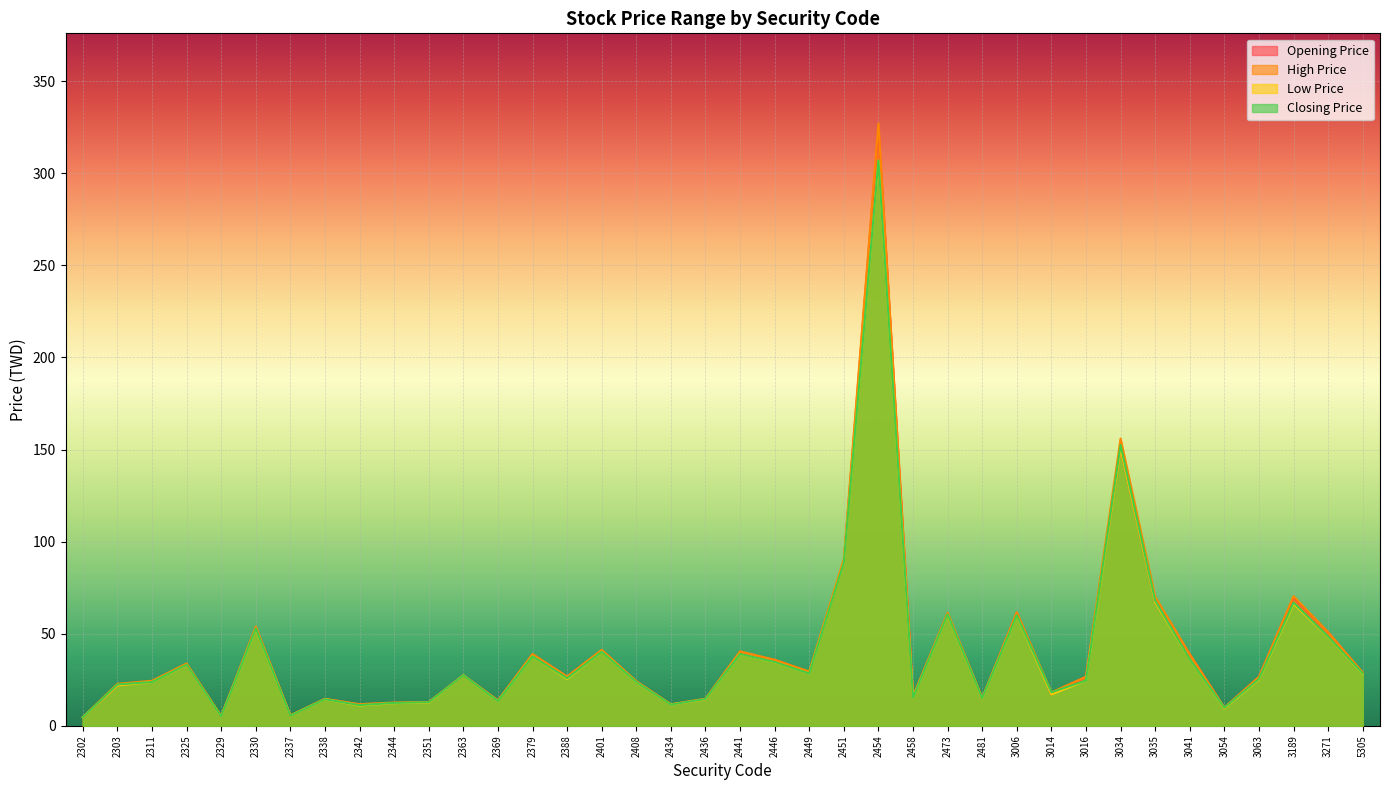

Reading left to right, list all the values displayed in this chart.

Opening Price: 2302=4.5	2303=21.9	2311=24.2	2325=32.9	2329=5.2	2330=53.4	2337=5.5	2338=14.5	2342=11.6	2344=12.4	2351=12.8	2363=27.4	2369=13.8	2379=38.5	2388=26.2	2401=41.0	2408=23.9	2434=11.7	2436=14.4	2441=39.5	2446=35.8	2449=28.9	2451=89.1	2454=325.0	2458=16.0	2473=61.0	2481=14.9	3006=61.5	3014=17.0	3016=26.6	3034=150.5	3035=67.2	3041=38.8	3054=9.8	3063=26.4	3189=69.6	3271=50.8	5305=28.7
High Price: 2302=4.6	2303=22.8	2311=24.4	2325=33.8	2329=5.3	2330=53.8	2337=5.7	2338=14.6	2342=11.7	2344=12.6	2351=12.9	2363=27.4	2369=13.8	2379=39.0	2388=26.8	2401=41.2	2408=24.2	2434=11.7	2436=14.7	2441=40.4	2446=35.8	2449=29.4	2451=90.5	2454=327.0	2458=16.0	2473=61.3	2481=15.1	3006=61.5	3014=18.1	3016=26.6	3034=156.0	3035=70.0	3041=38.8	3054=9.9	3063=26.5	3189=70.3	3271=50.8	5305=28.9
Low Price: 2302=4.5	2303=21.9	2311=23.8	2325=32.9	2329=5.0	2330=52.6	2337=5.5	2338=14.4	2342=11.0	2344=12.3	2351=12.6	2363=27.4	2369=13.4	2379=37.7	2388=25.4	2401=40.2	2408=23.6	2434=11.5	2436=14.3	2441=39.0	2446=34.5	2449=28.4	2451=88.5	2454=307.0	2458=15.3	2473=60.3	2481=14.8	3006=59.8	3014=17.0	3016=24.6	3034=150.5	3035=67.1	3041=36.2	3054=9.5	3063=25.1	3189=66.2	3271=48.2	5305=28.1
Closing Price: 2302=4.5	2303=22.4	2311=23.8	2325=33.1	2329=5.0	2330=52.8	2337=5.5	2338=14.4	2342=11.2	2344=12.4	2351=12.8	2363=27.4	2369=13.4	2379=37.7	2388=25.8	2401=40.2	2408=23.8	2434=11.5	2436=14.5	2441=39.0	2446=34.6	2449=28.4	2451=88.6	2454=307.0	2458=15.3	2473=60.5	2481=14.9	3006=60.0	3014=18.1	3016=24.6	3034=152.5	3035=68.0	3041=36.2	3054=9.8	3063=25.4	3189=66.9	3271=48.4	5305=28.4